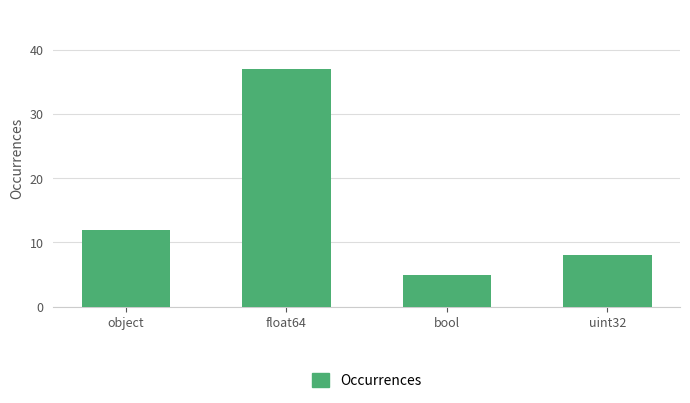

What is the label of the 1st bar from the right?

uint32